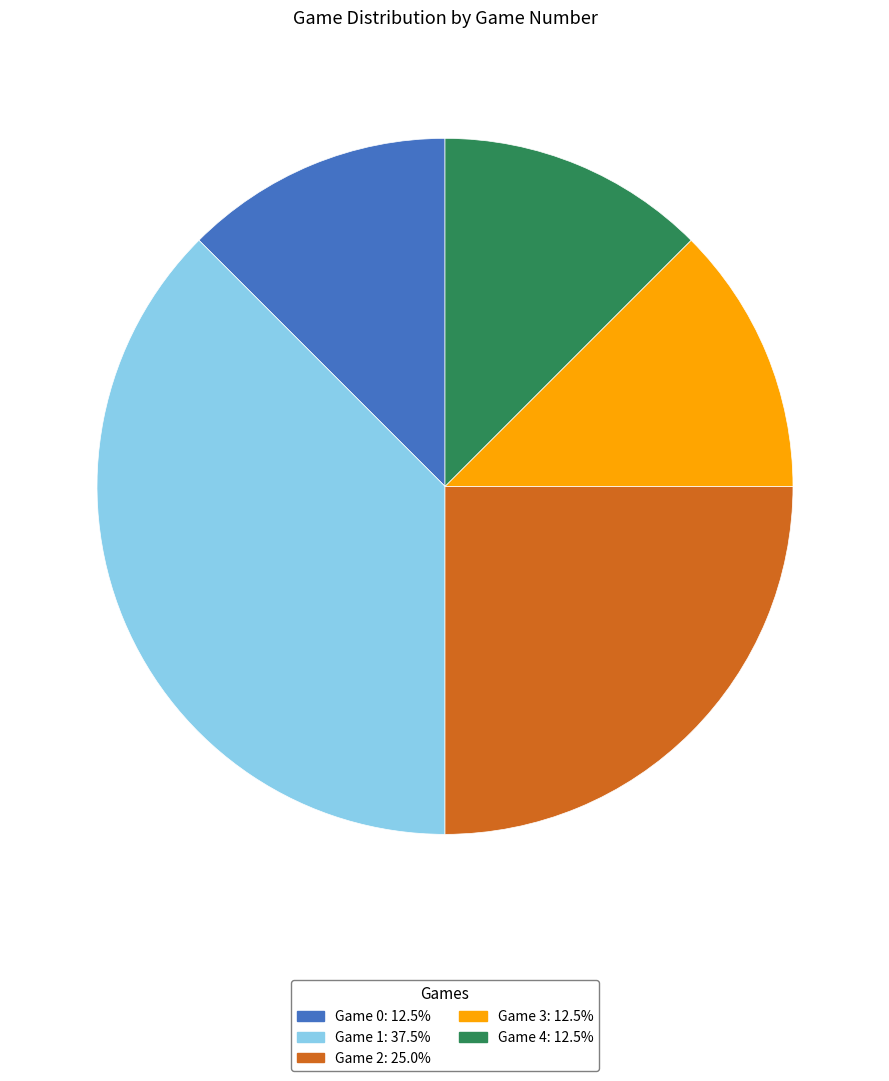

True or false: Game 0 accounts for 2% of the total.

False